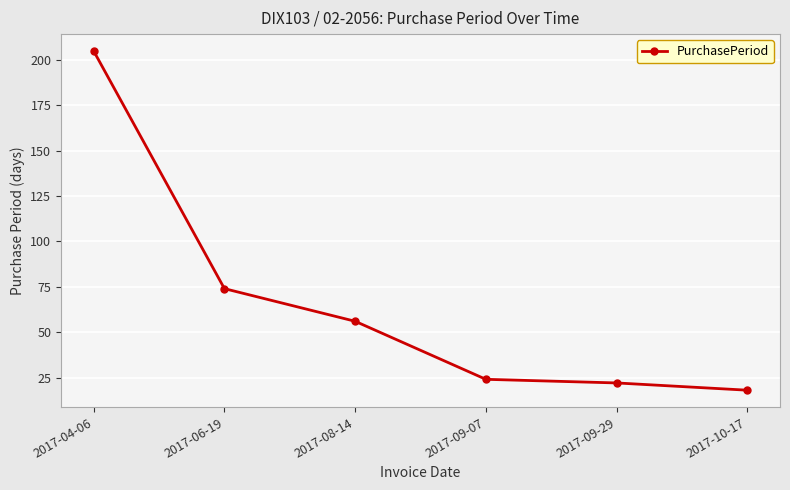

Reading left to right, transcribe all the data shown in this chart.

2017-04-06=205	2017-06-19=74	2017-08-14=56	2017-09-07=24	2017-09-29=22	2017-10-17=18